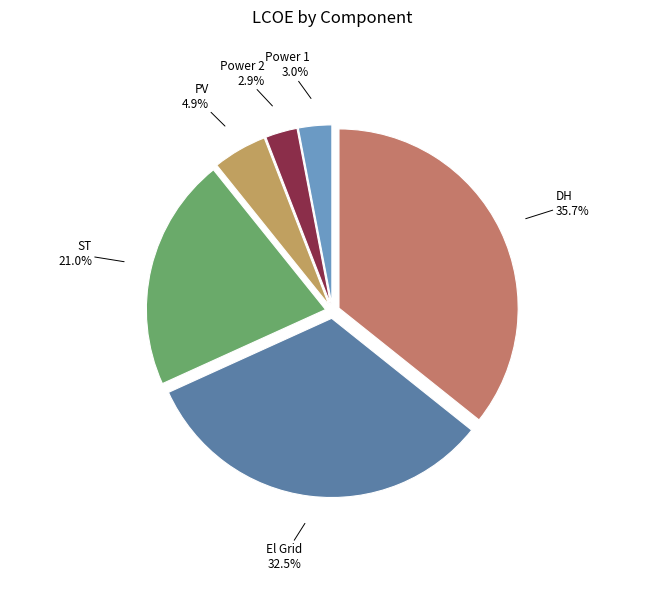

The El Grid slice represents 40% of the pie. True or false?

False